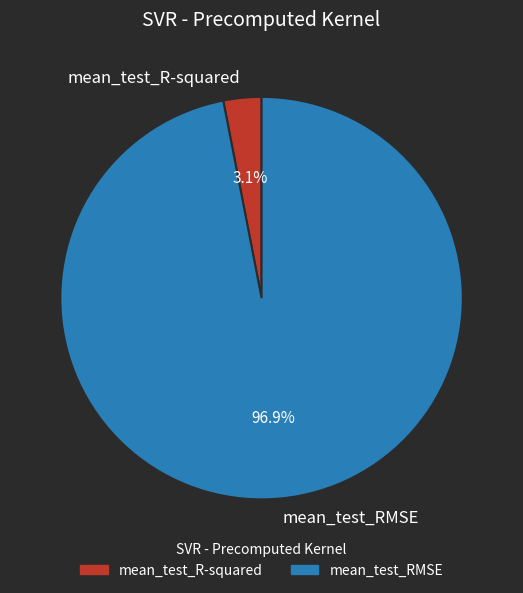

How many slices are in this pie chart?

2